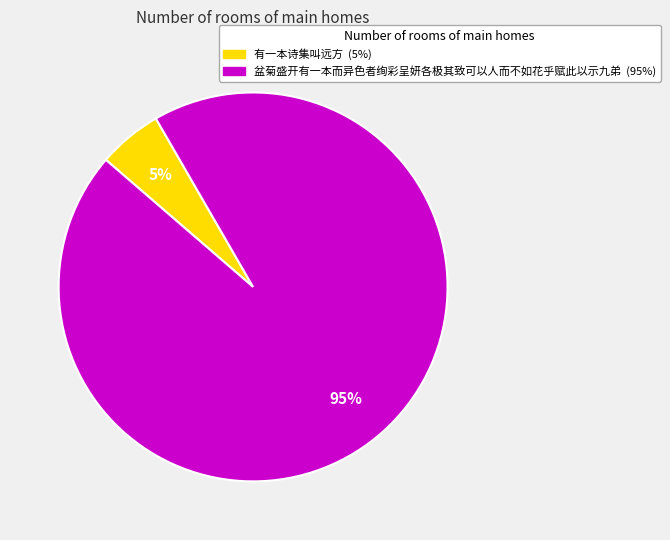

To the nearest percent, what portion does 有一本诗集叫远方 represent?

5%